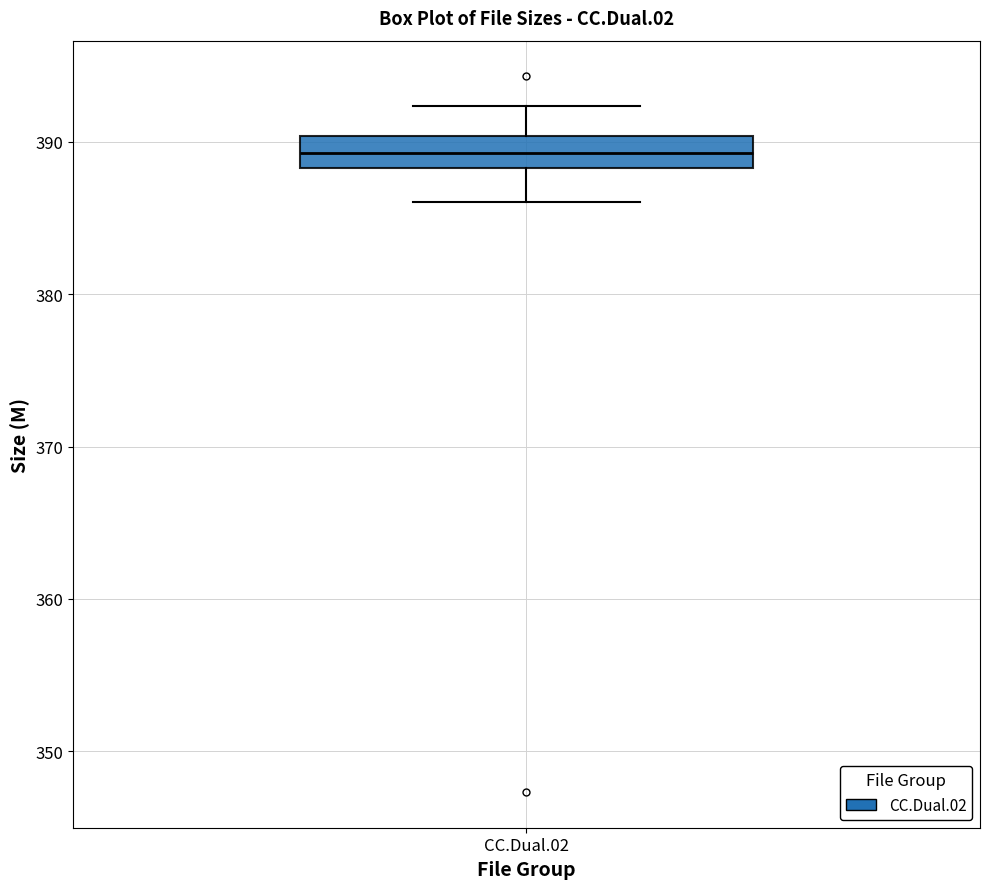

Where is the upper edge of the box for CC.Dual.02 on the y-axis? The values are not printed on the chart, so give them approximately, as read against the axis.

390